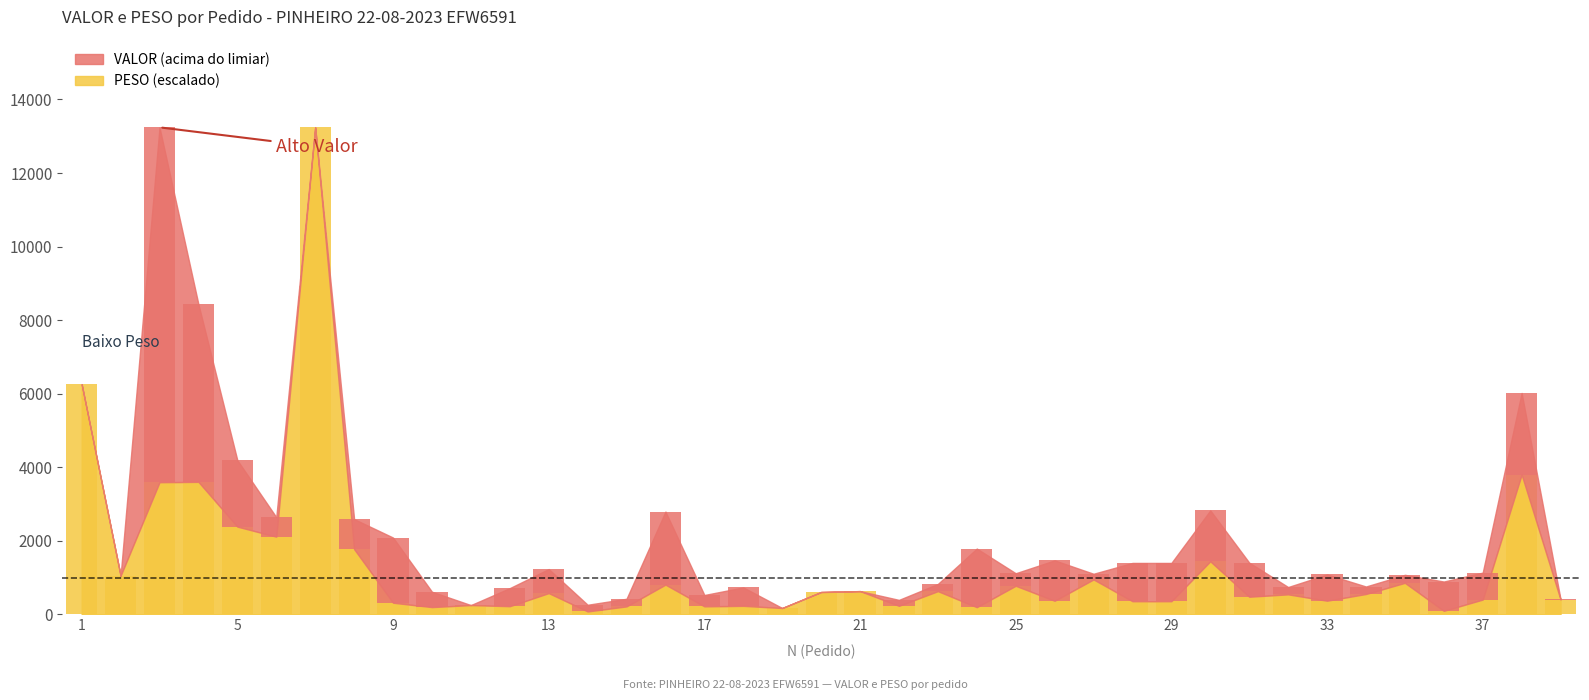

Between 14 and 28, which is larger?

28